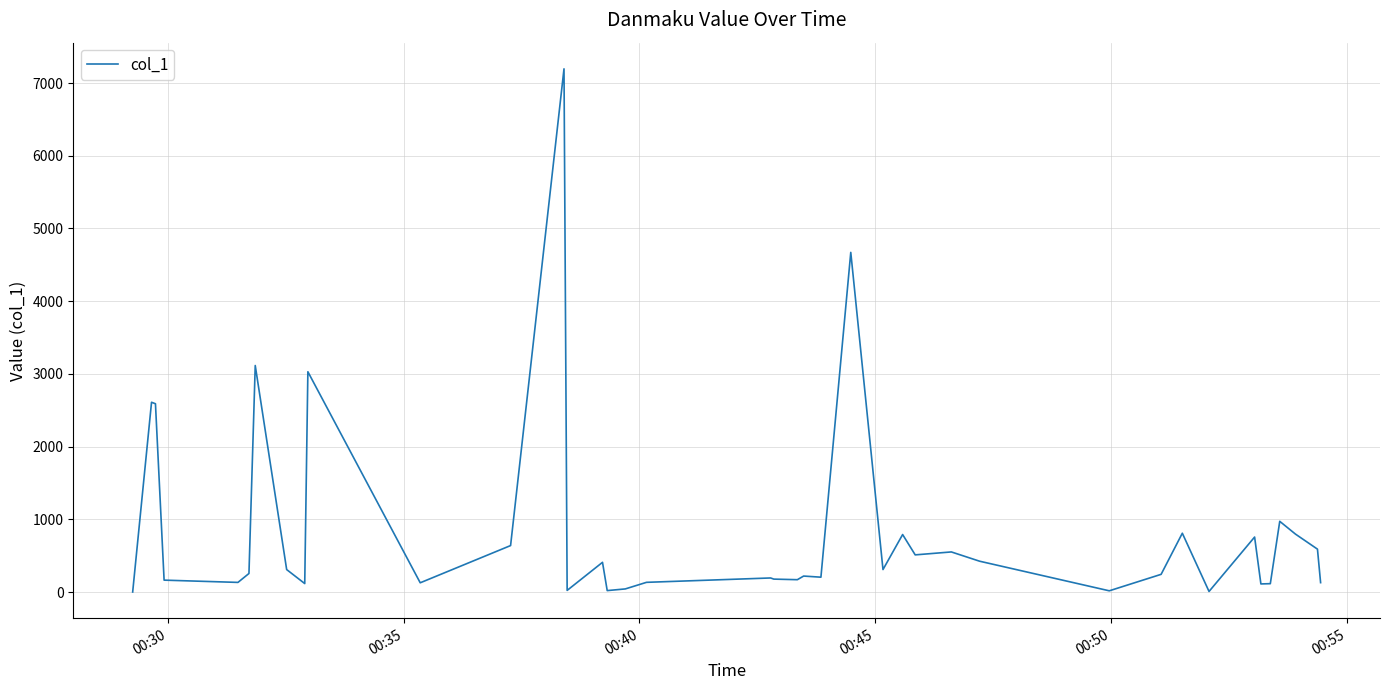

Is this an area chart (filled region under the line)?

No